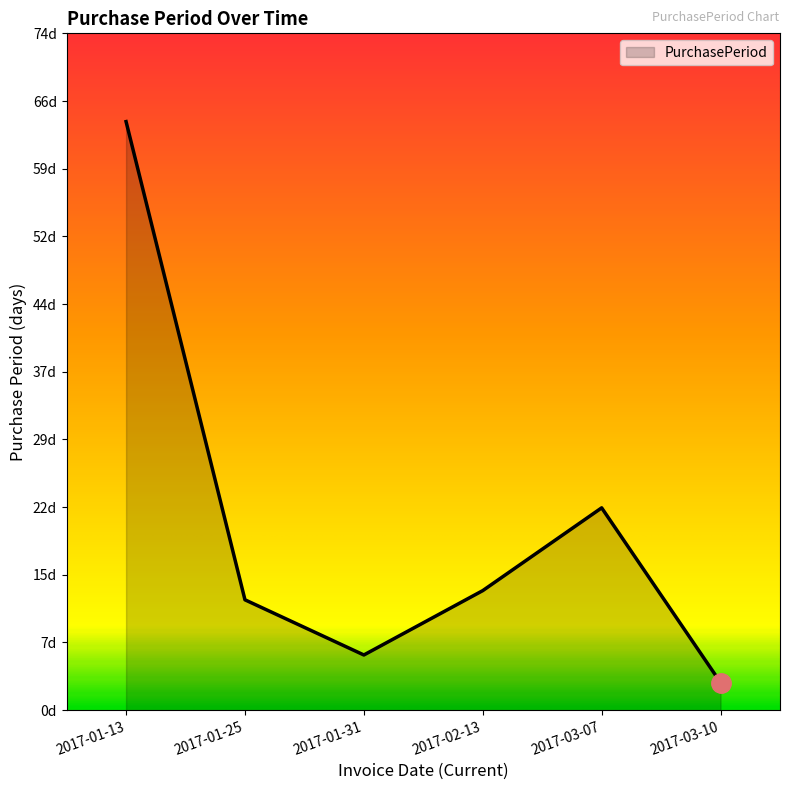

Where is the data nearest to the value 33?

2017-03-07